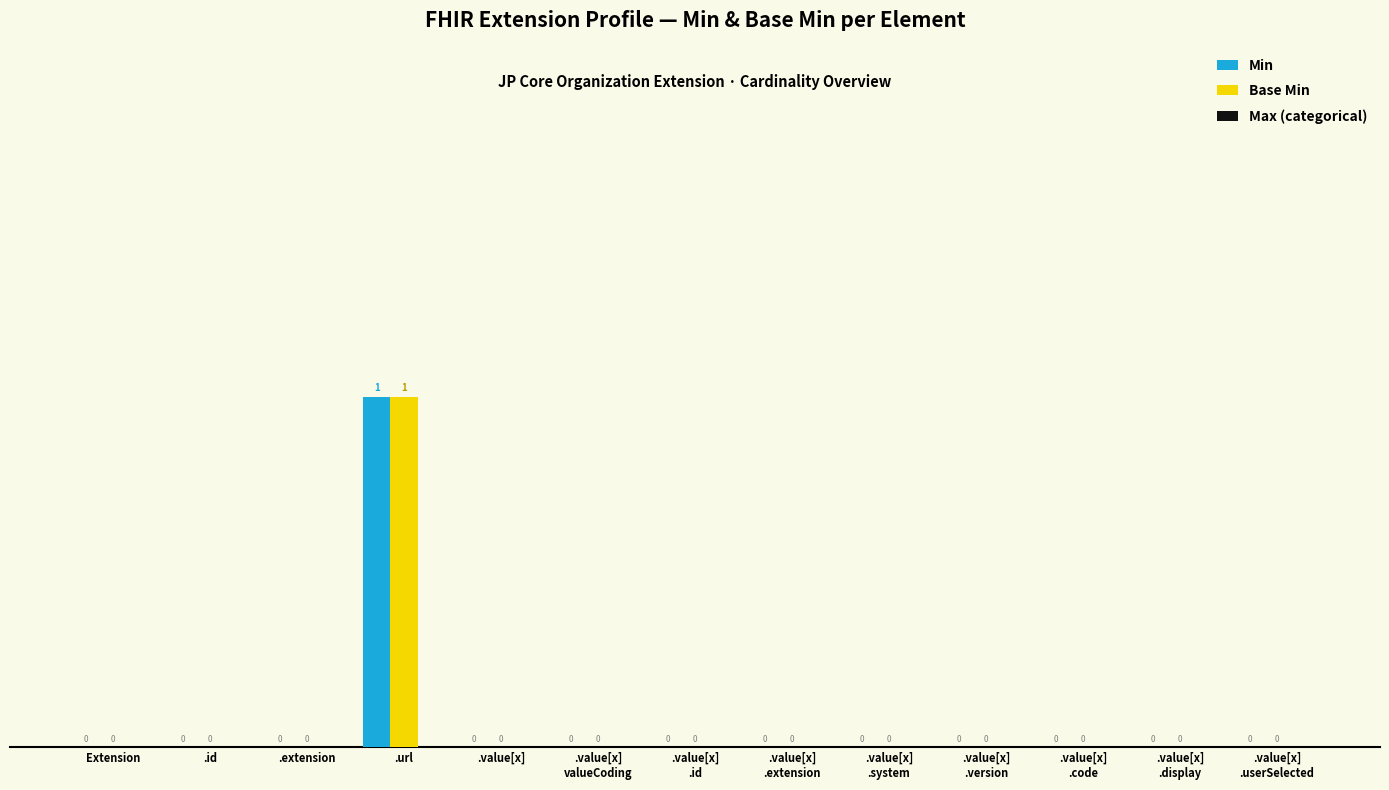

At which label does Base Min reach its peak?

.url